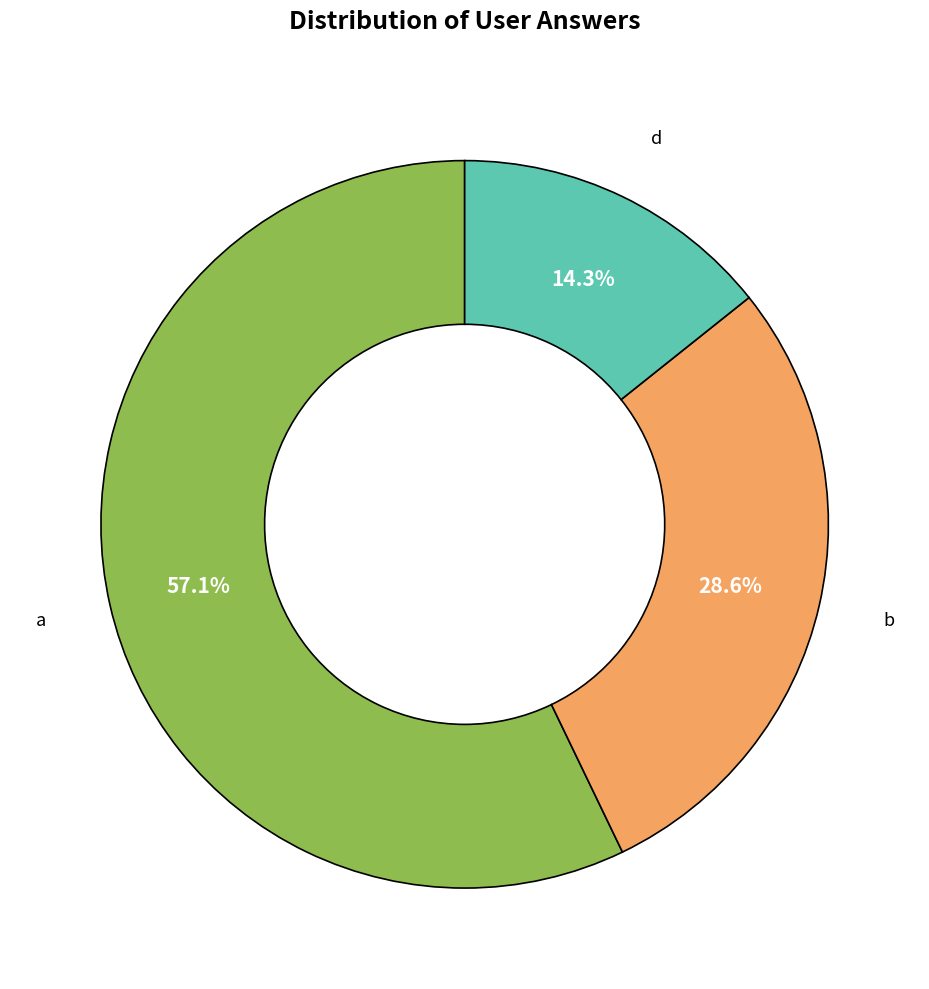

Count the number of slices in the pie.

3